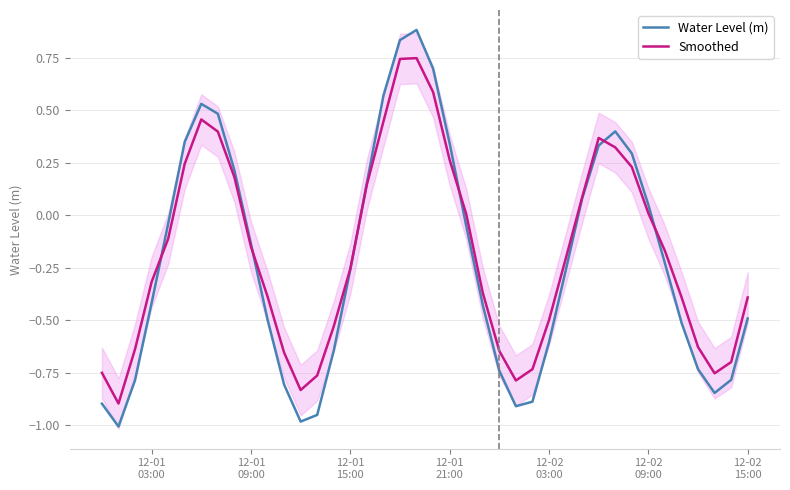

How many values in Smoothed are above zero?

16